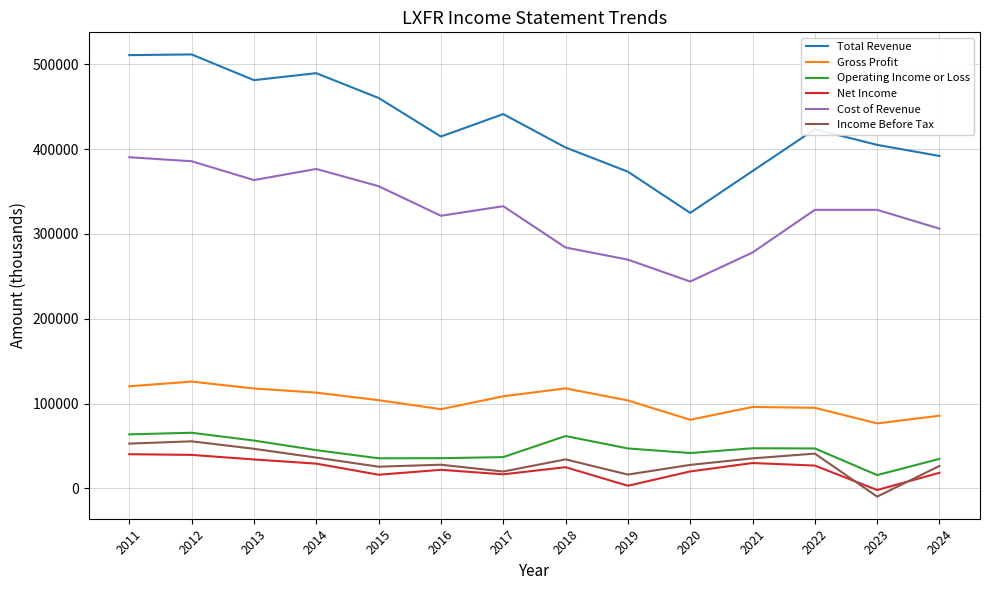

Which series has the largest total across all categories?

Total Revenue